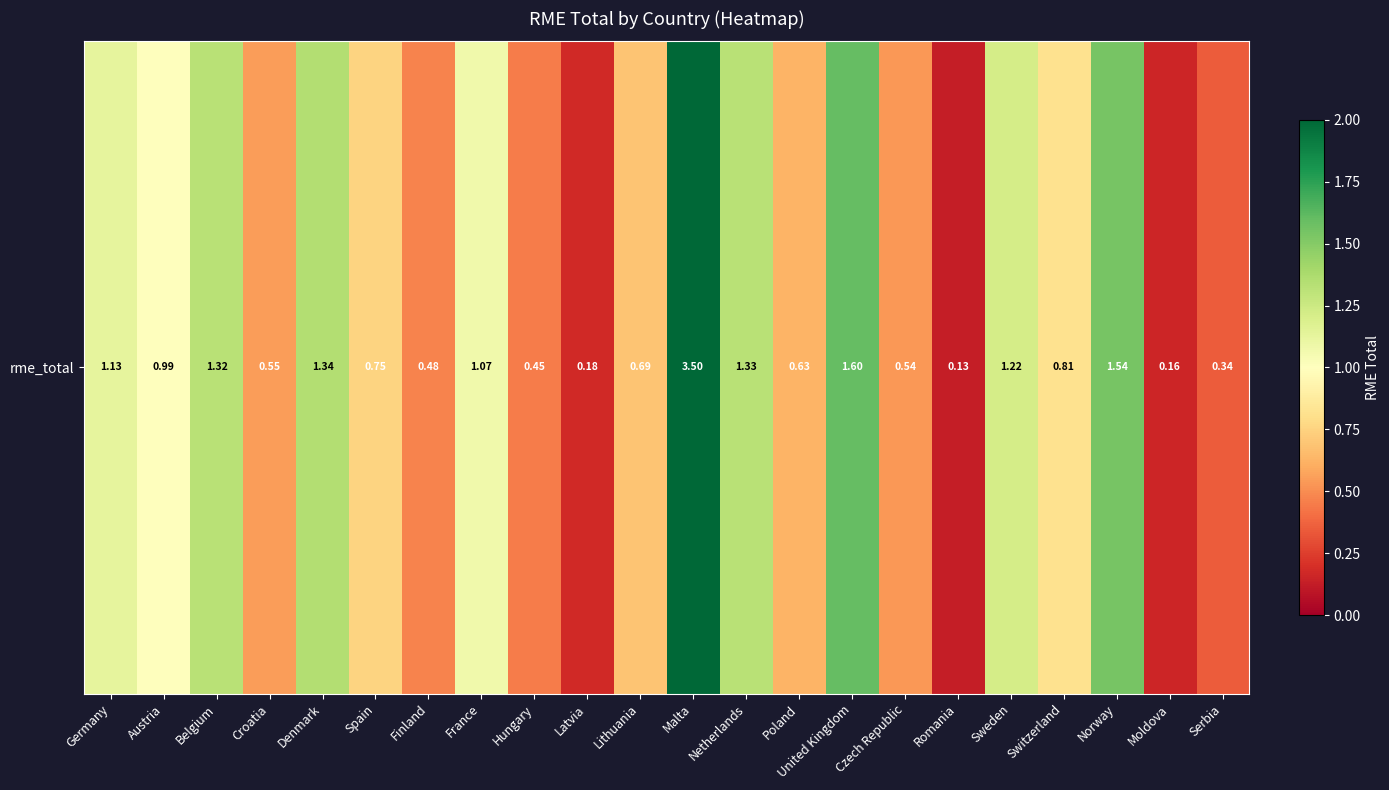

How many series are shown in this chart?

1